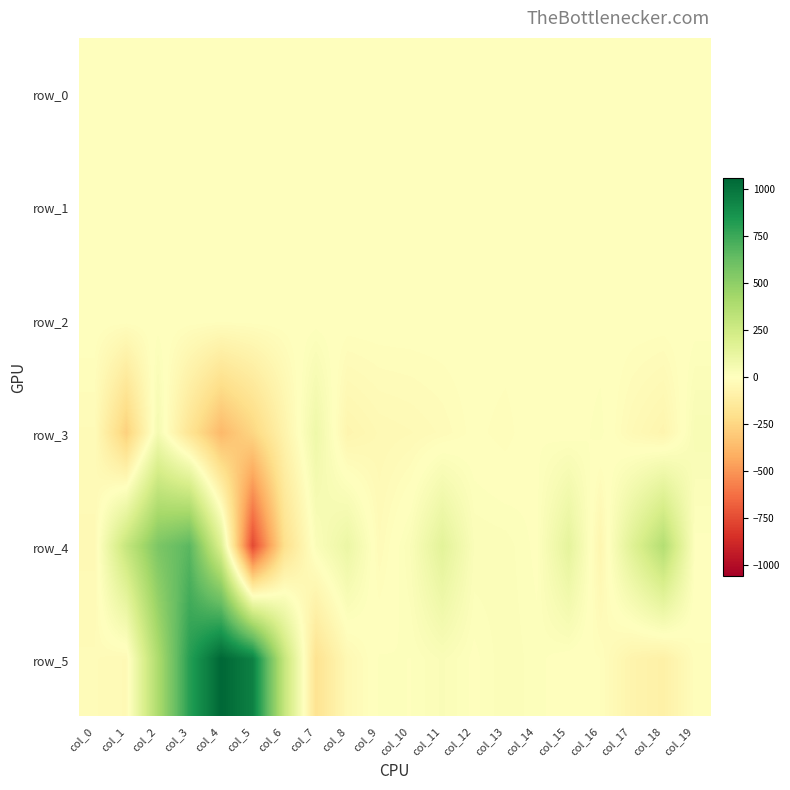

What is the difference between the second highest and second lowest values in the row_2 series?

0.5